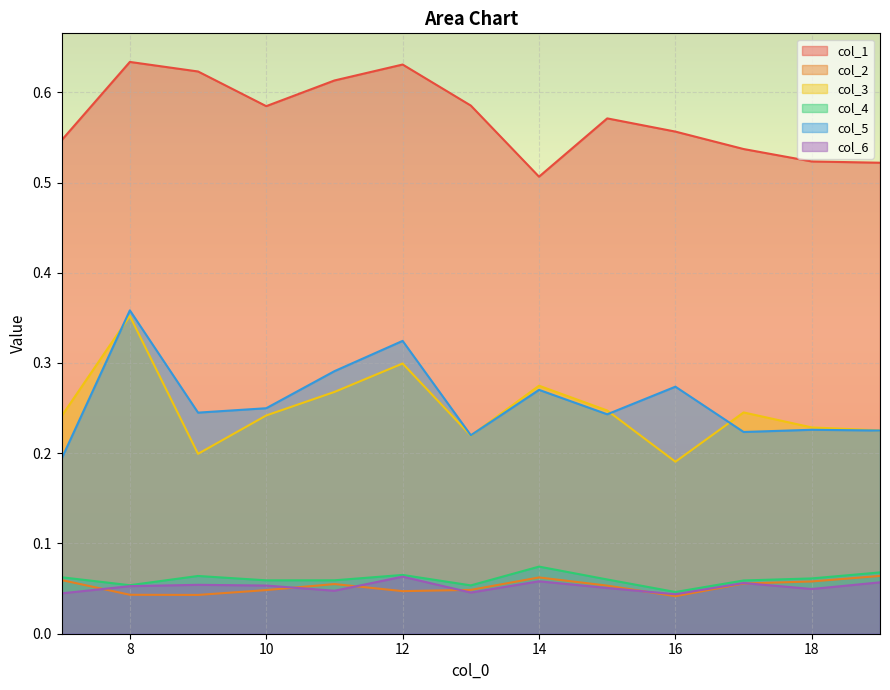

List the labels in order of col_2 value, smallest first.

16, 9, 8, 12, 10, 13, 15, 11, 17, 18, 7, 14, 19